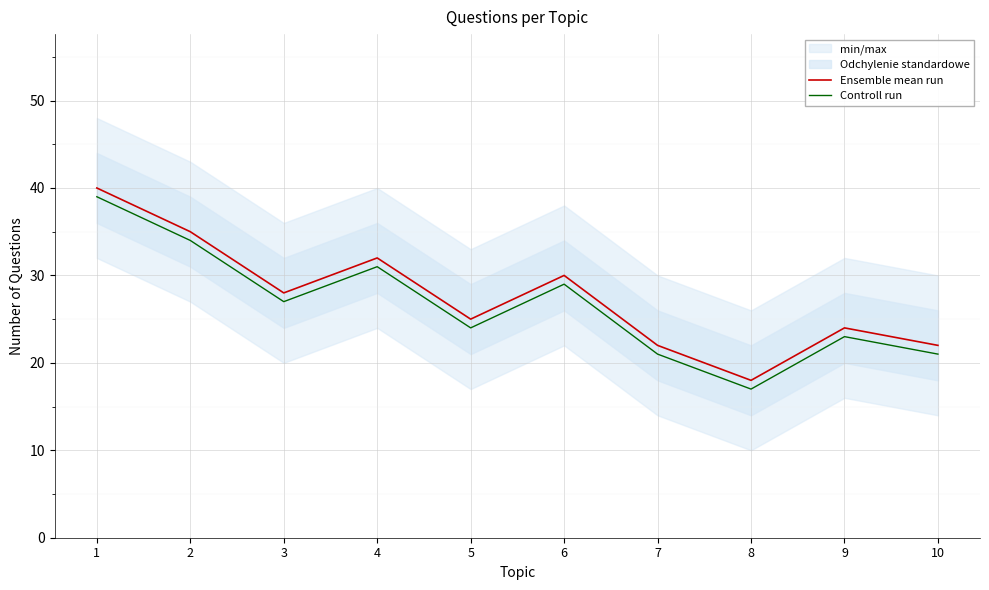

Which series has the largest total across all categories?

Ensemble mean run